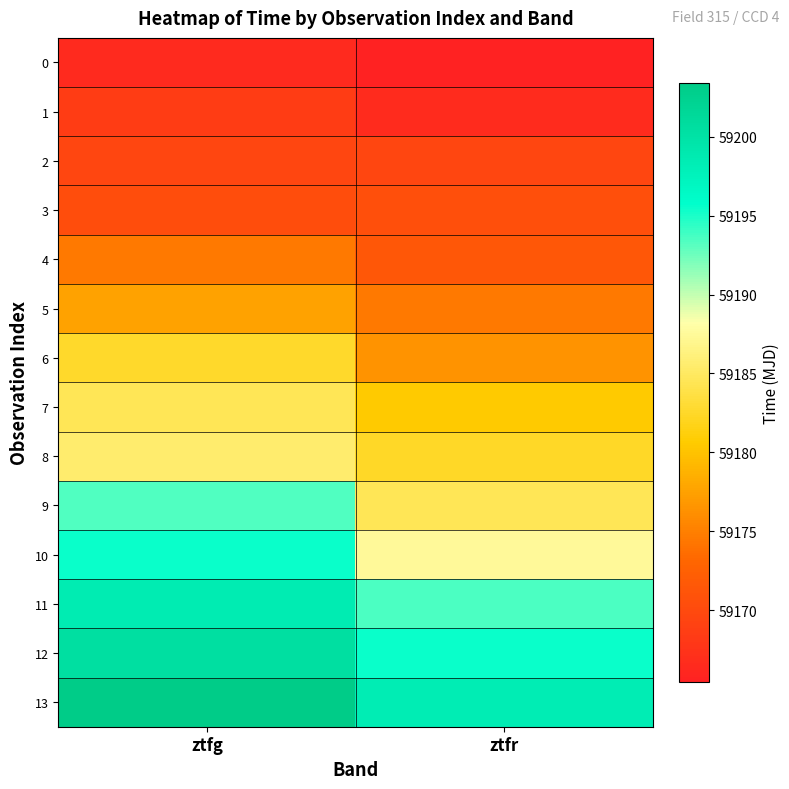

What is the smallest value displayed?

59165.5